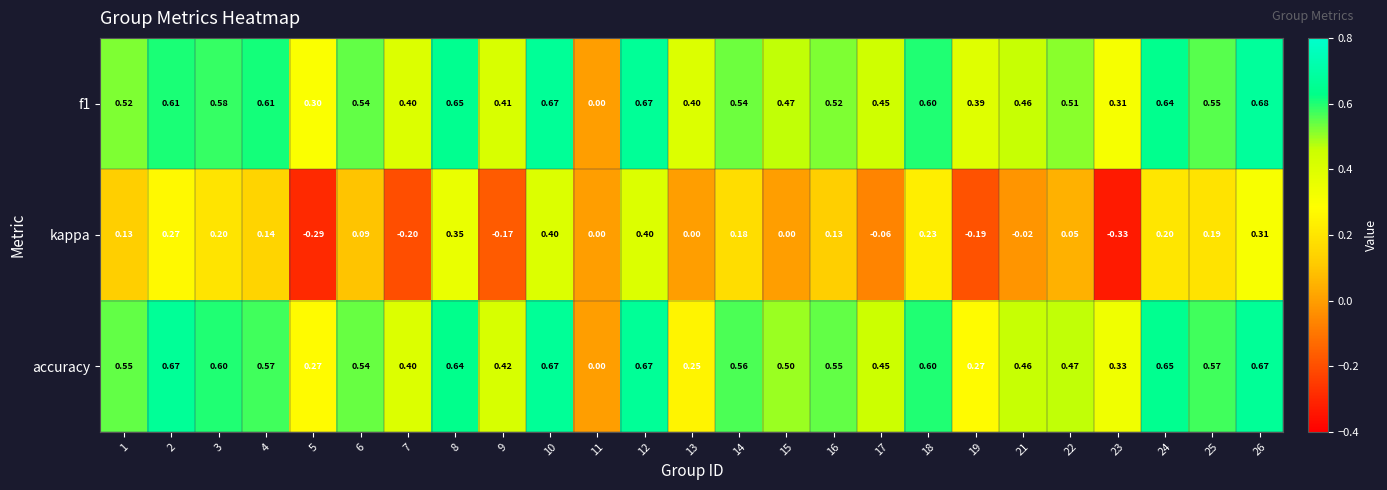

List the series in order of their peak value, lowest first.

kappa, accuracy, f1